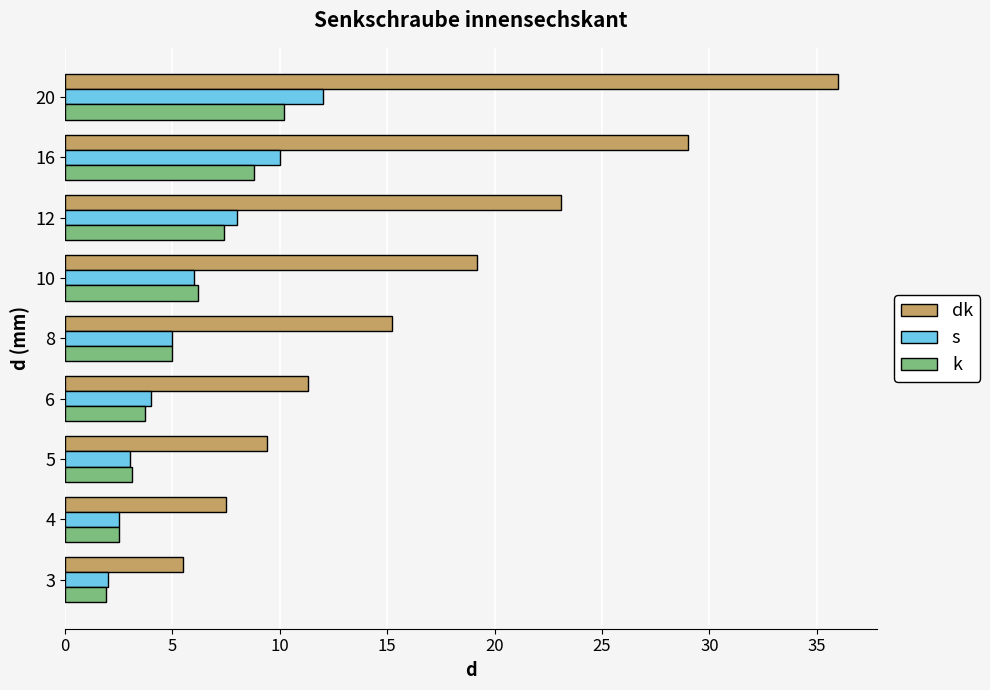

The value of k at 5 is 3.1. True or false?

True